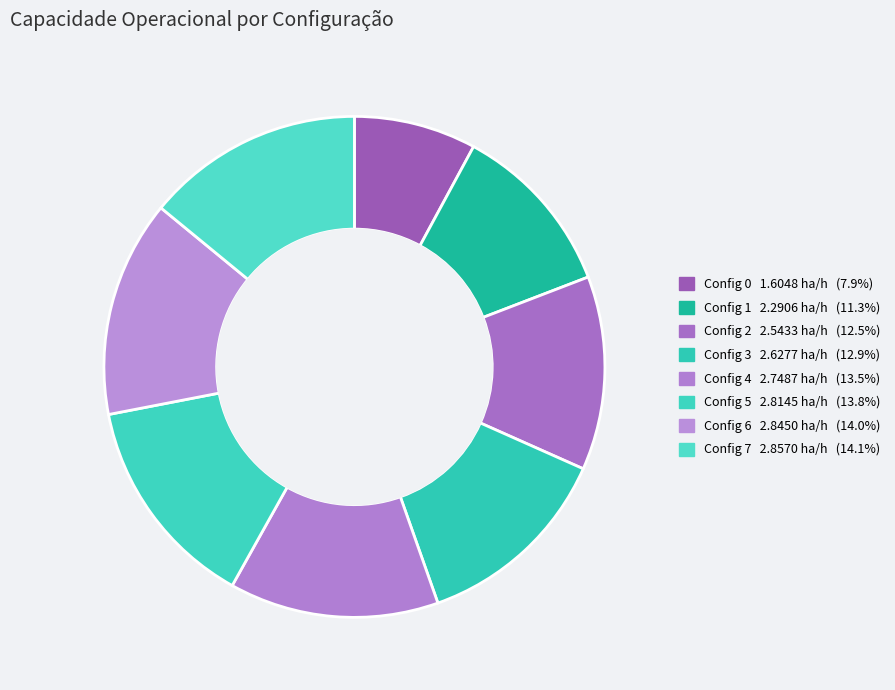

Which category has the biggest portion of the pie?

7